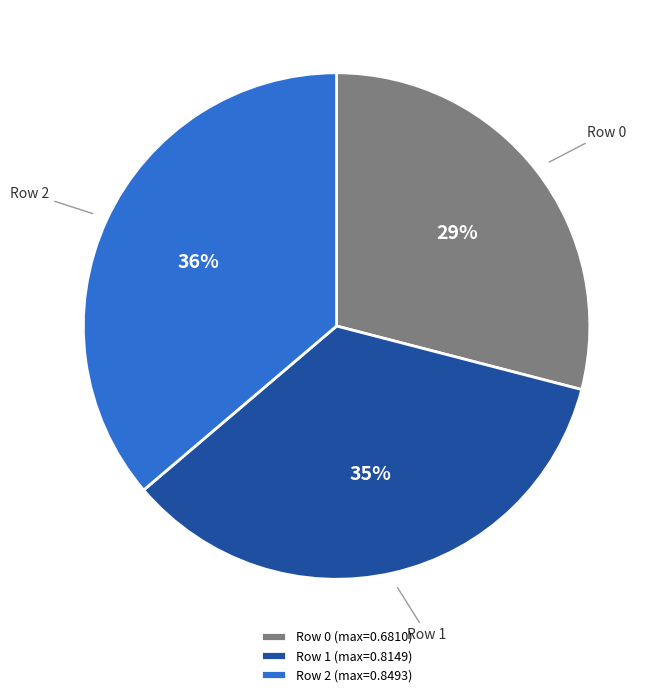

Do Row 0 (max=0.6810) and Row 1 (max=0.8149) together represent more than half of the pie?

Yes